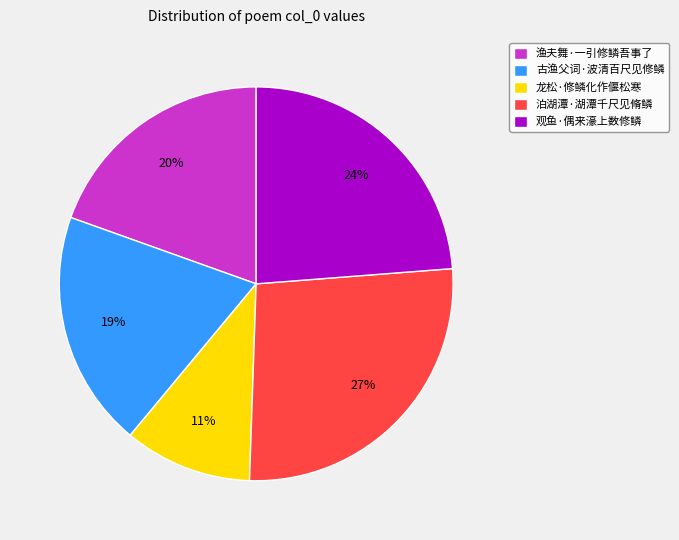

Is there any slice that represents more than half of the pie?

No